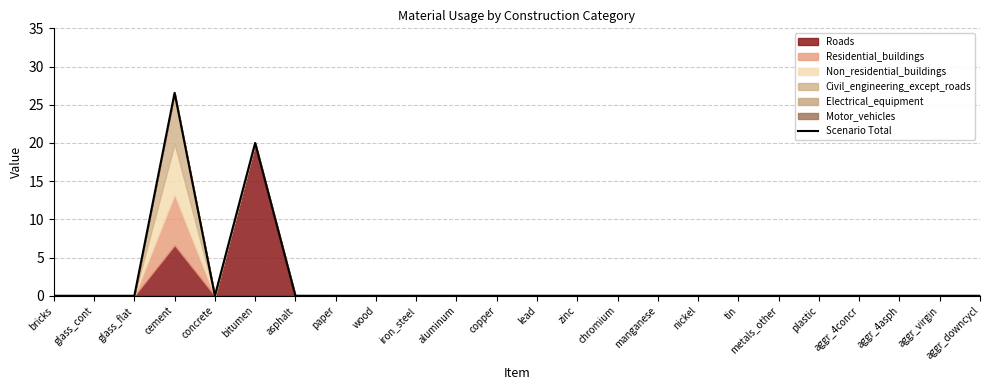

Where is the first local minimum?

concrete